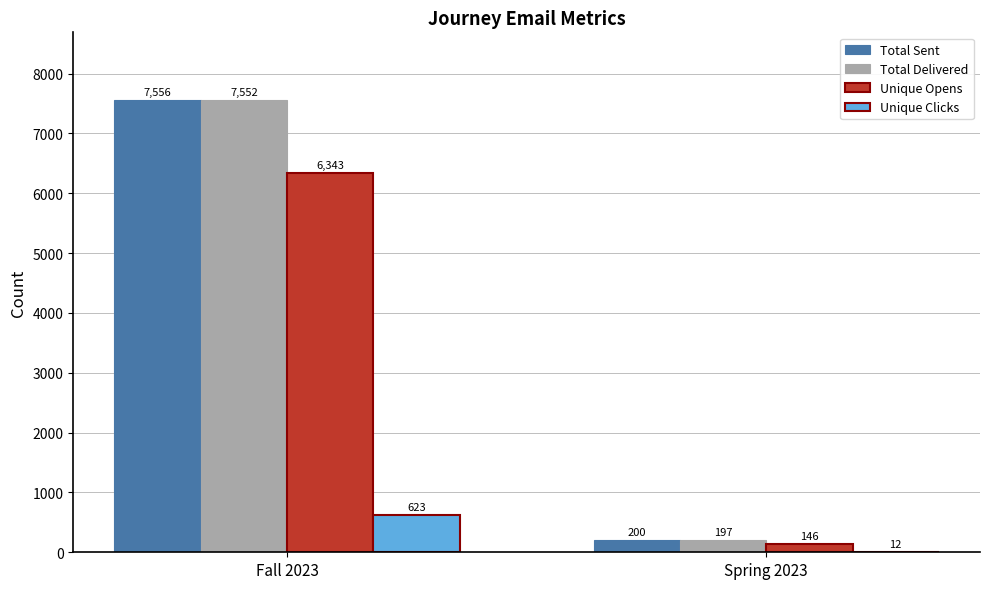

How many groups of bars are there?

2